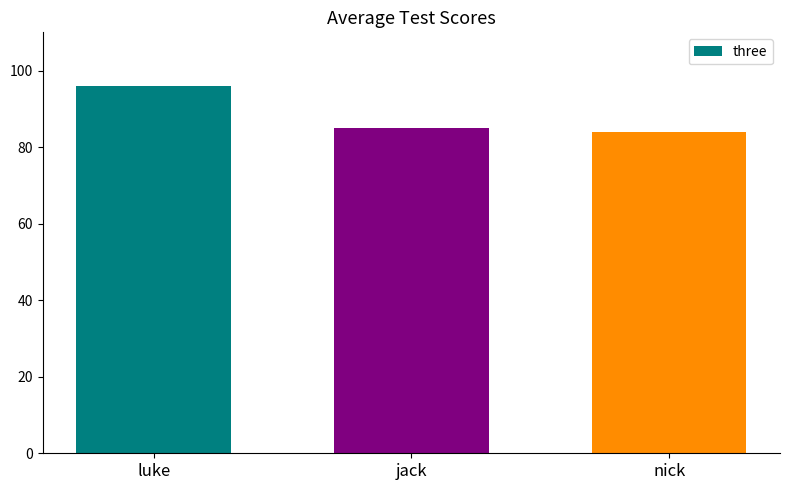

Between nick and jack, which is larger?

jack